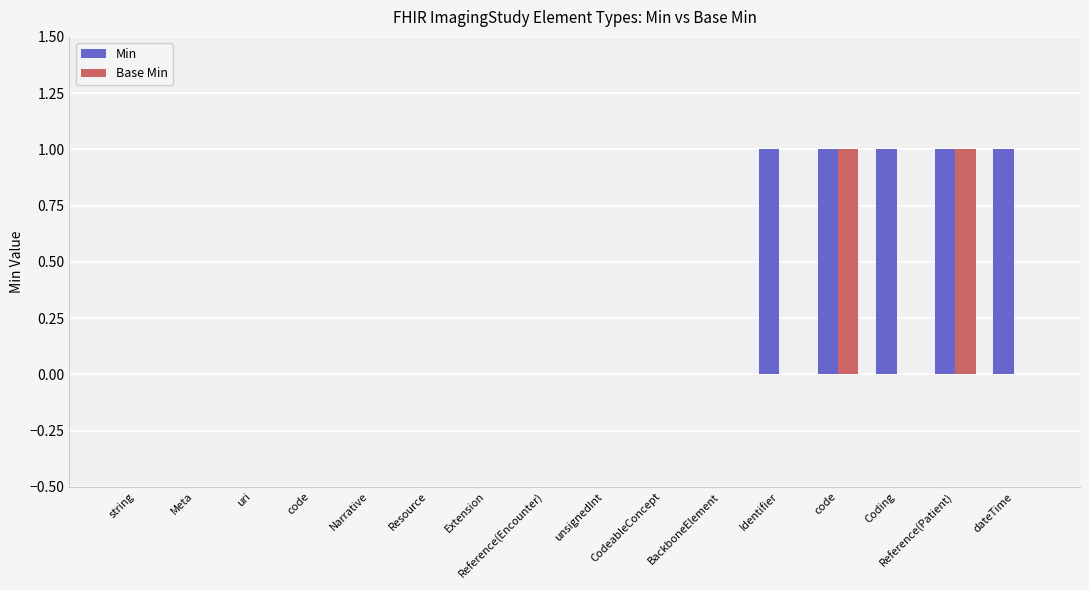

Reading left to right, list all the values displayed in this chart.

Min: string=0	Meta=0	uri=0	code=0	Narrative=0	Resource=0	Extension=0	Reference(Encounter)=0	unsignedInt=0	CodeableConcept=0	BackboneElement=0	Identifier=1	code=1	Coding=1	Reference(Patient)=1	dateTime=1
Base Min: string=0	Meta=0	uri=0	code=0	Narrative=0	Resource=0	Extension=0	Reference(Encounter)=0	unsignedInt=0	CodeableConcept=0	BackboneElement=0	Identifier=0	code=1	Coding=0	Reference(Patient)=1	dateTime=0